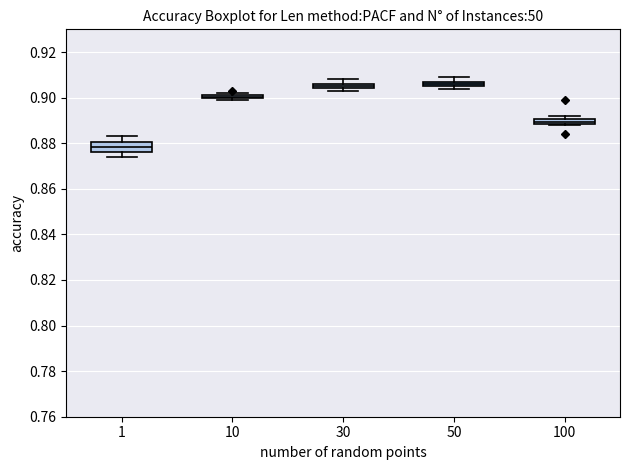

Which box is the tallest, from its lower edge to its upper edge?

1